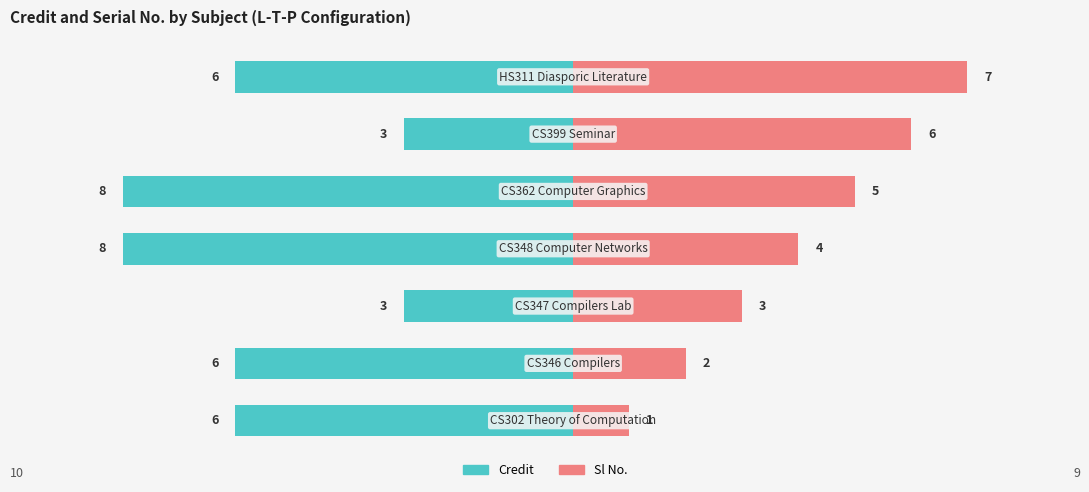

What is the average value of the Sl No. series?

4